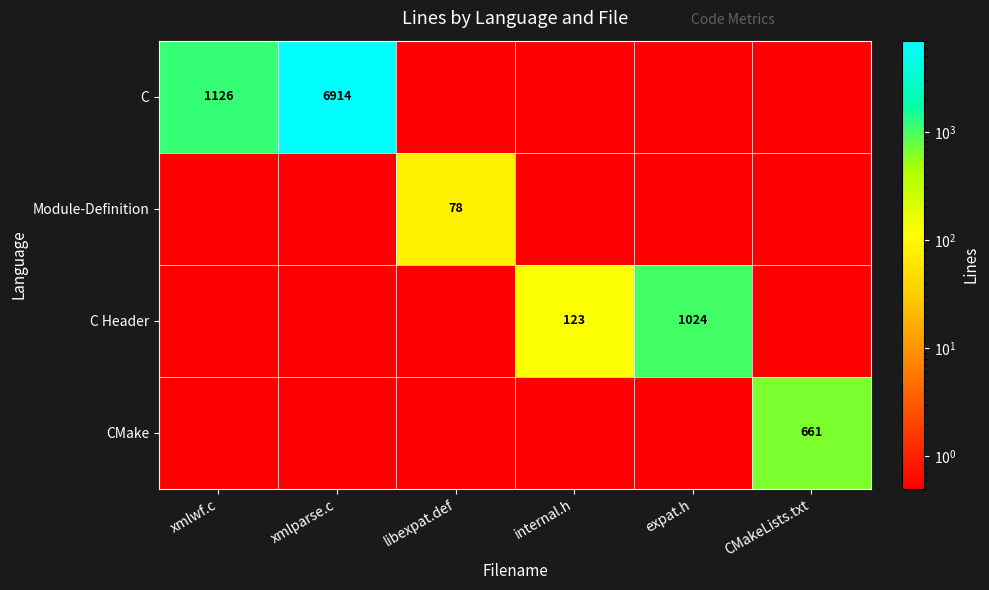

At which category is the sum across all series the highest?

xmlparse.c